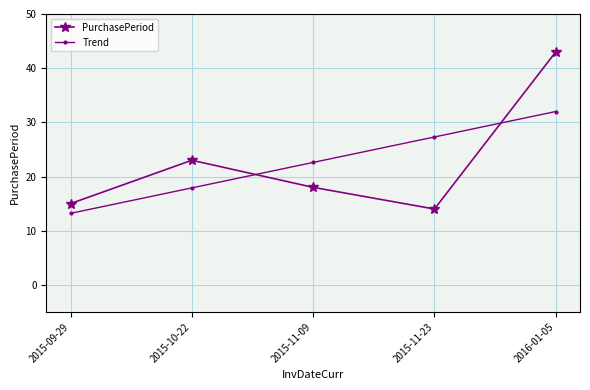

What is the sum of the Trend values at 2016-01-05 and 2015-11-23?

59.3